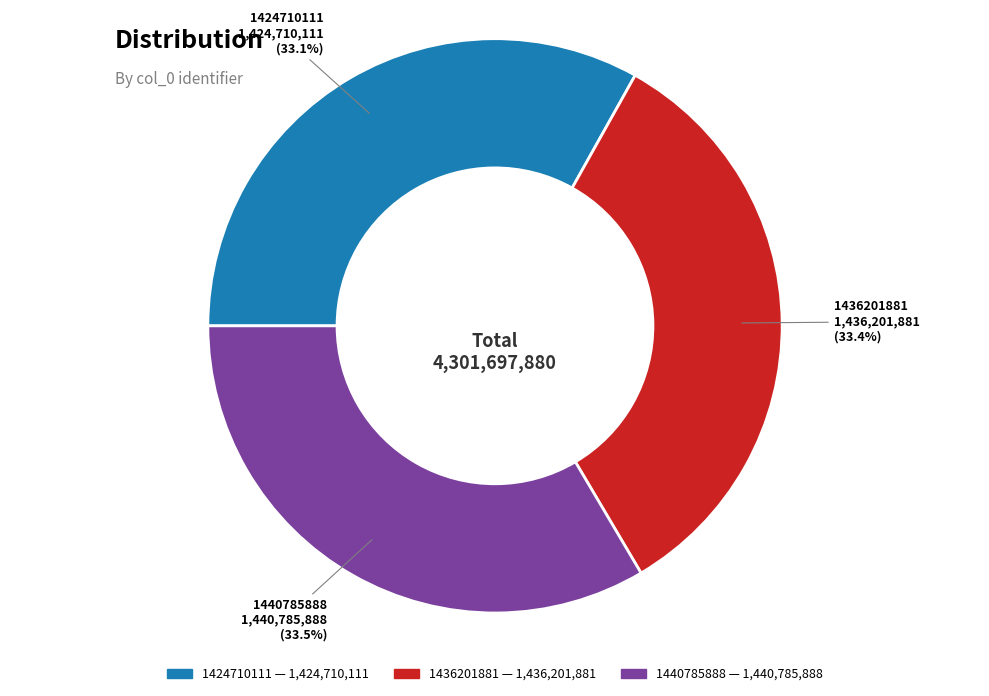

Is there any slice that represents more than half of the pie?

No